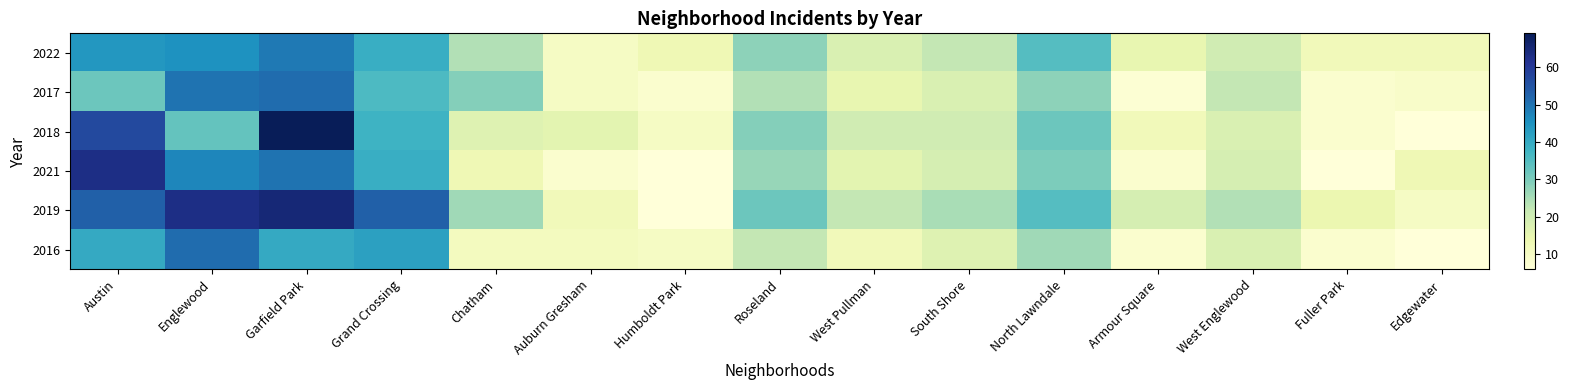

Which series has the largest total across all categories?

2019